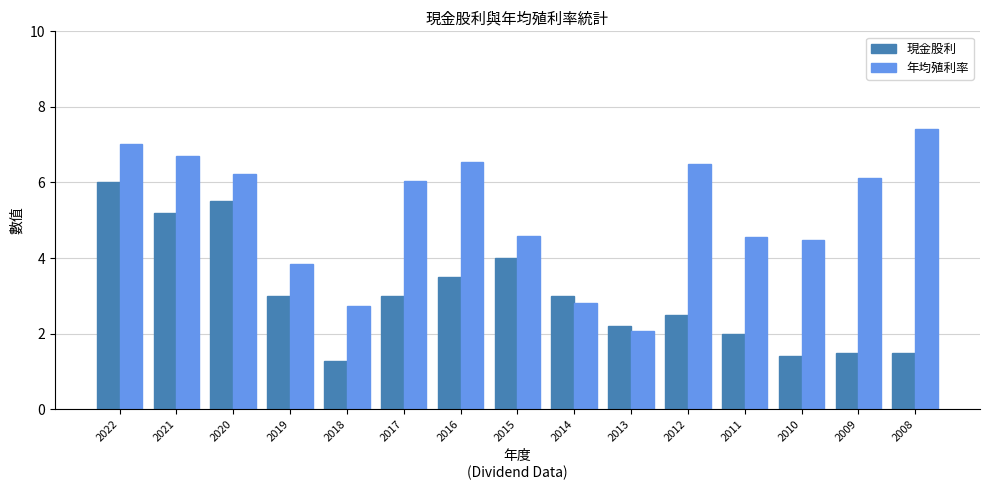

The value of 現金股利 at 2014 is 3.0. True or false?

True